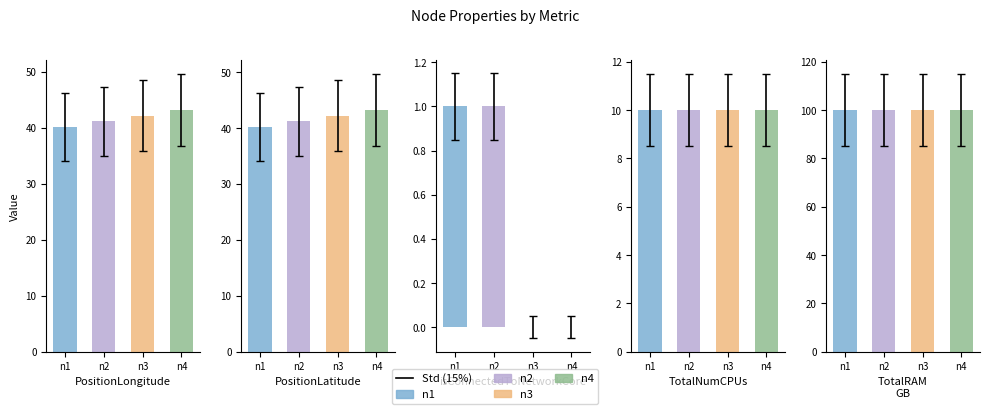

Which series changed the most between n1 and n2?

PositionLongitude